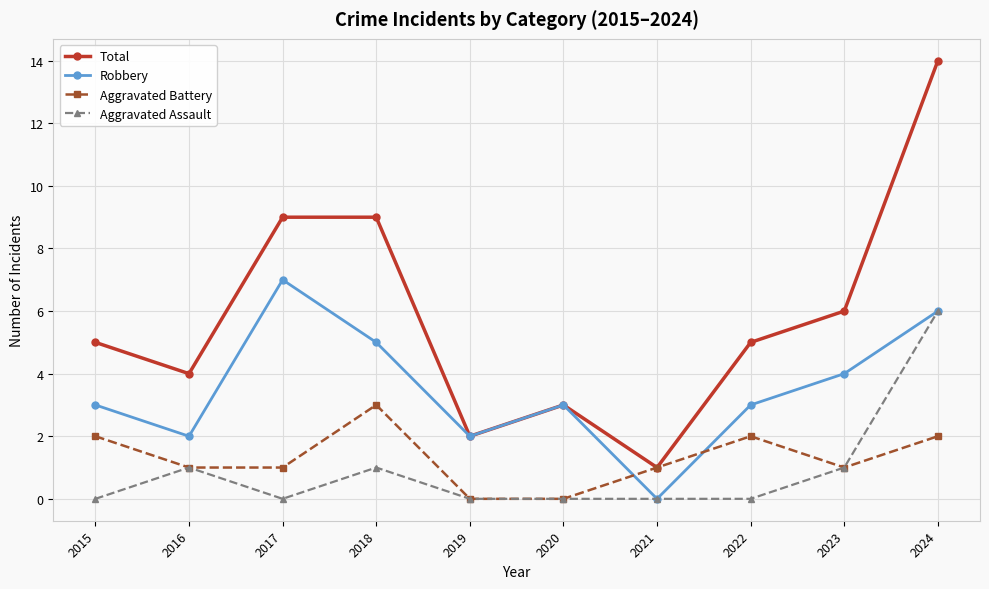

How many distinct data groups are displayed?

4